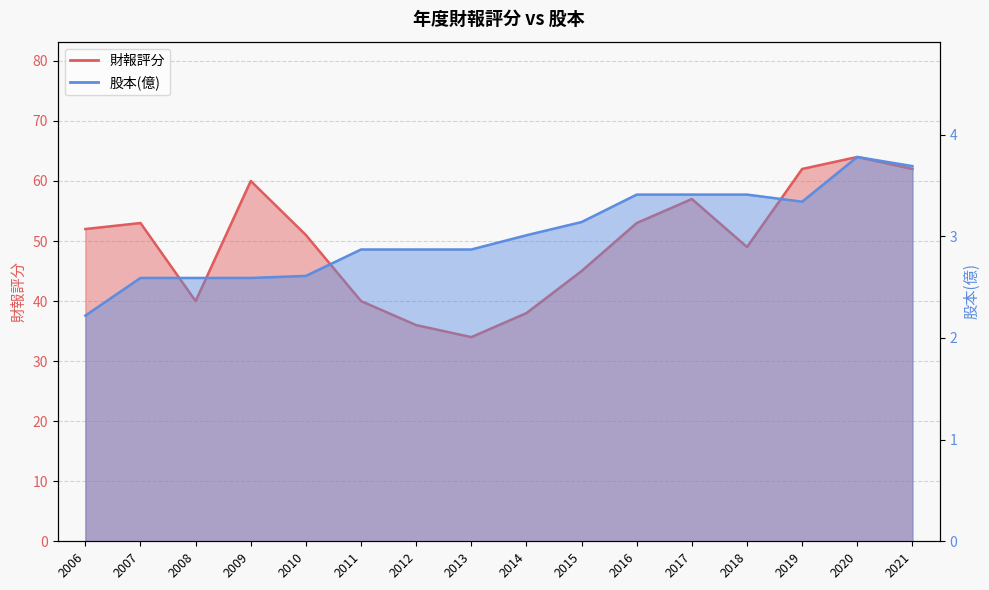

How many data points does each series have?

16